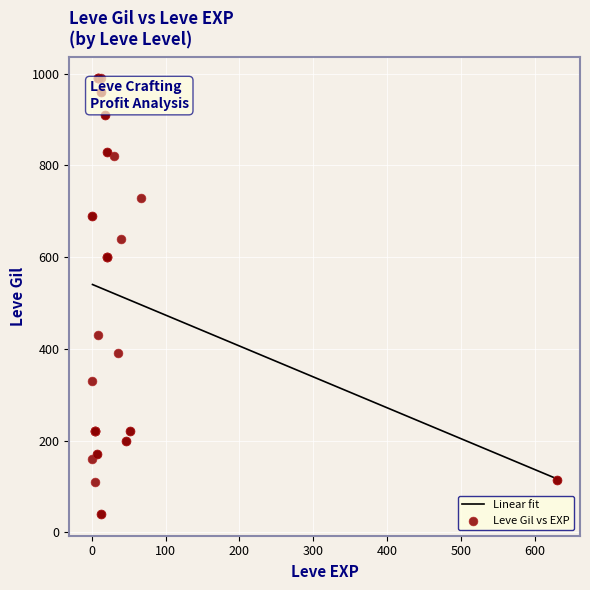

What is the minimum value for Linear fit?

116.7